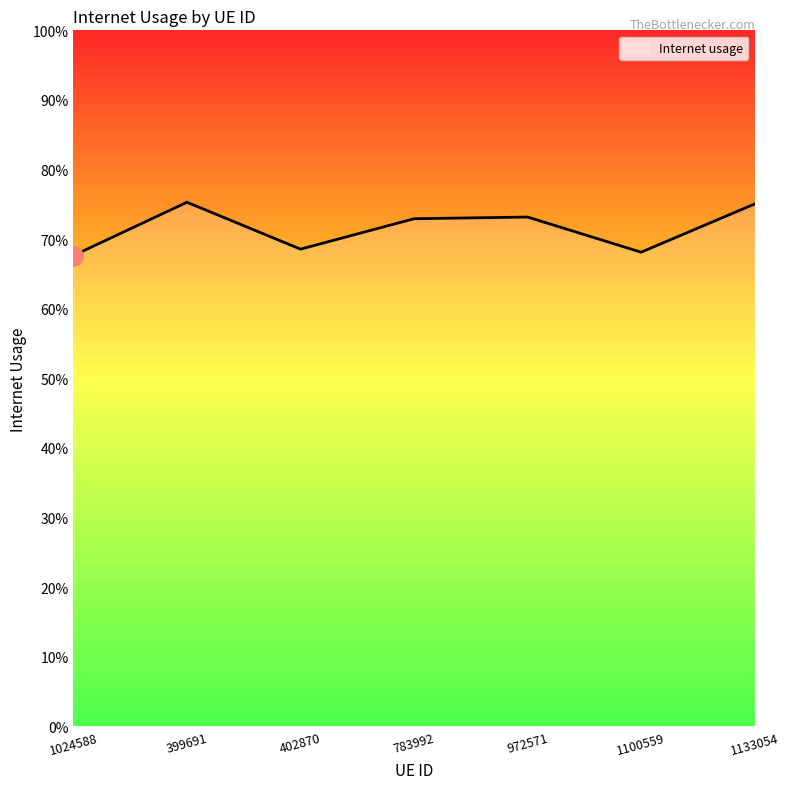

Does the chart display data point markers on the line(s)?

No